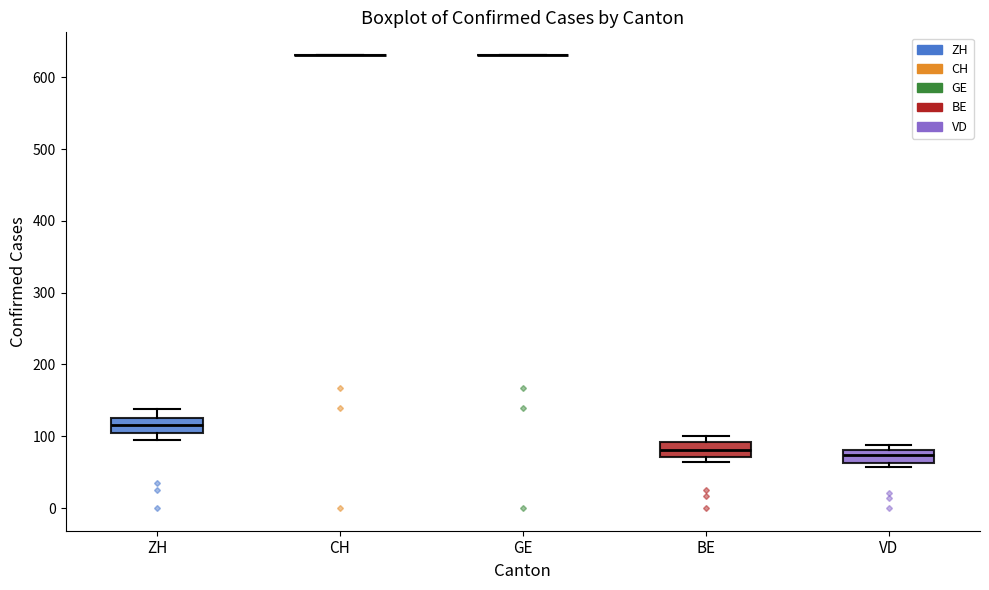

Reading left to right, transcribe this box plot: for each box, give where its median line is, the range the box spans, and where its two whiskers end, as read against the y-axis. The values are not printed on the chart, so give them approximately, as read against the axis.

ZH: median 120, box 100 to 130, whiskers 90 to 140
CH: box collapsed to a line at 630, whiskers 630 to 630
GE: box collapsed to a line at 630, whiskers 630 to 630
BE: median 80, box 70 to 90, whiskers 60 to 100
VD: median 70, box 60 to 80, whiskers 60 (just below the box's lower edge) to 90